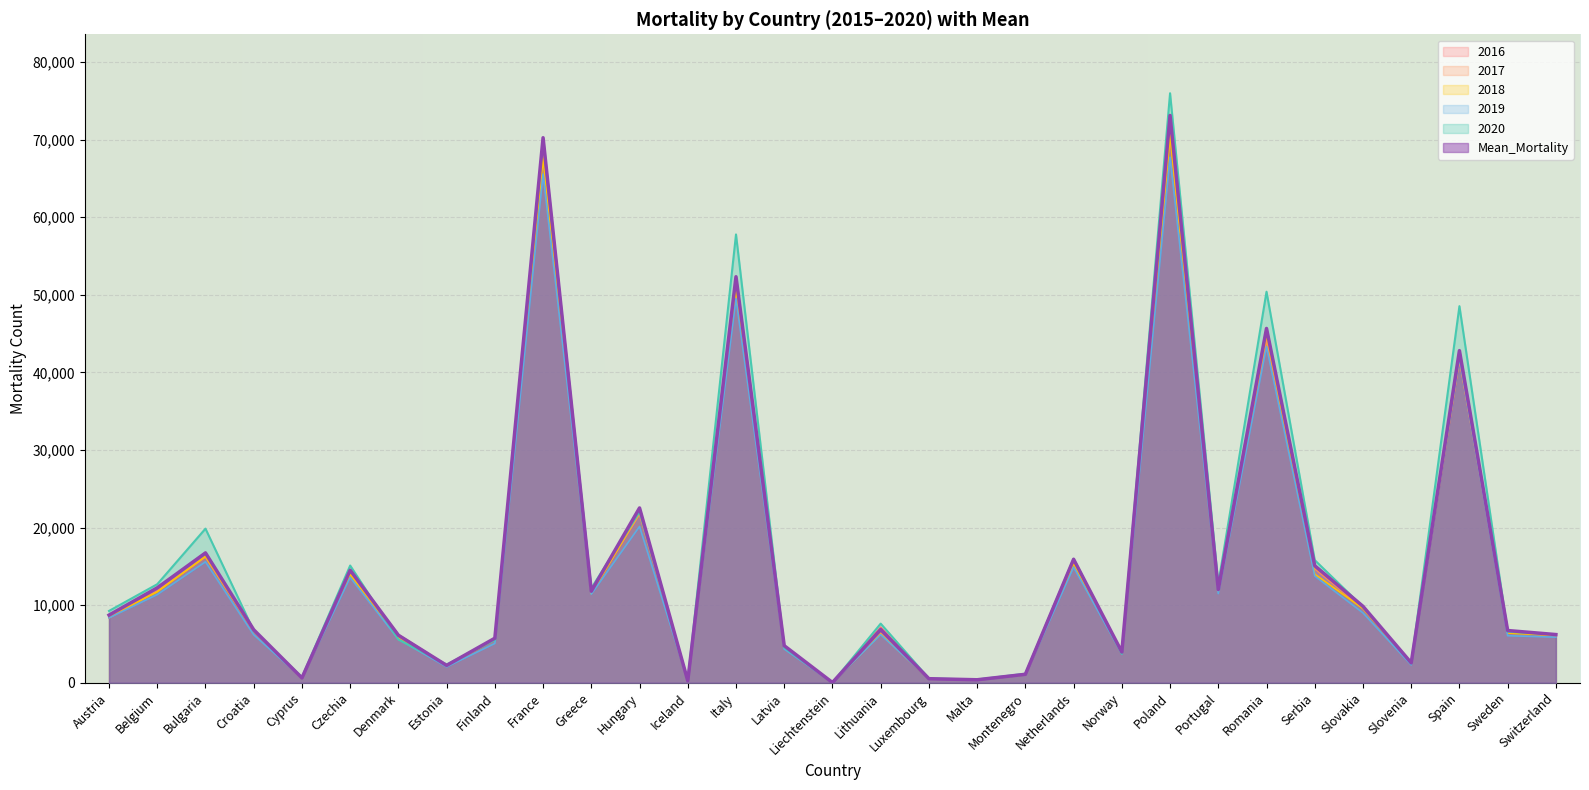

Which series has the largest range (max minus min)?

2020